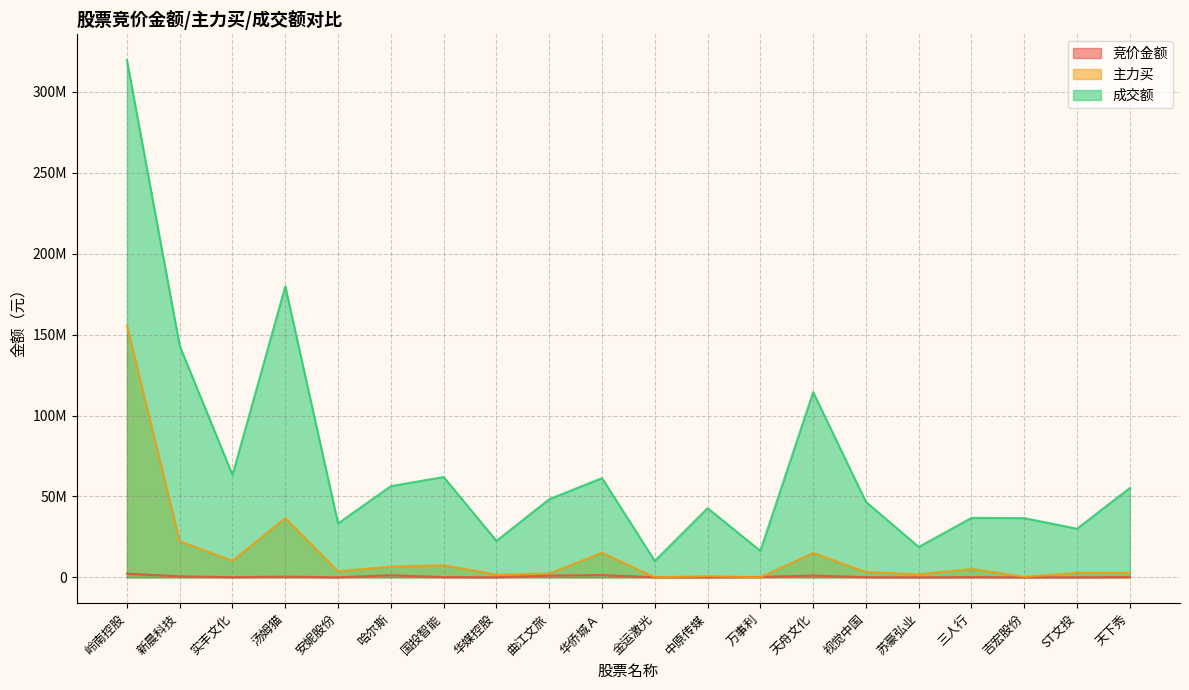

Between which two adjacent categories do 竞价金额 and 主力买 first intersect?

华侨城Ａ and 金运激光